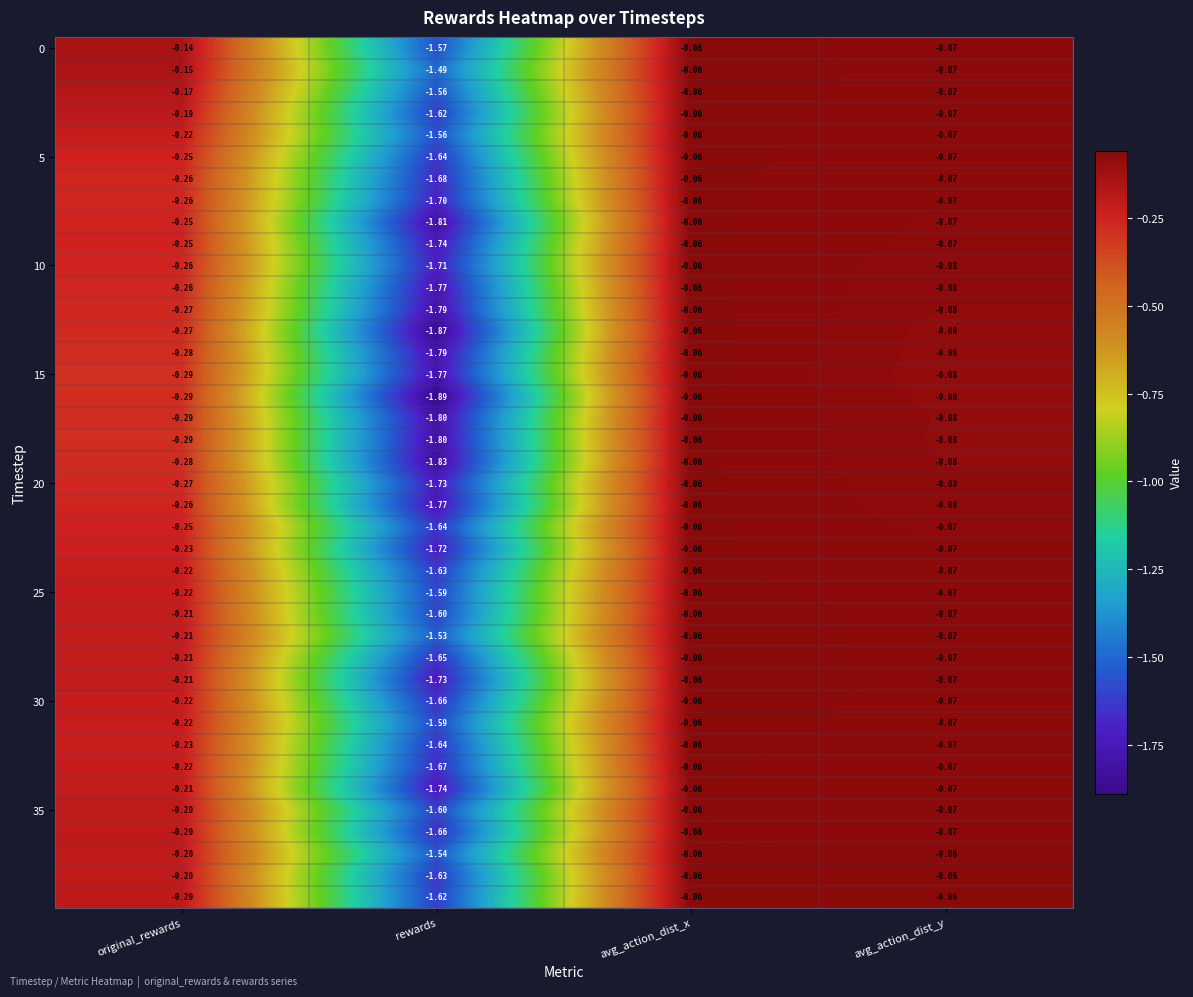

What is the total value across all series at rewards?

-67.3